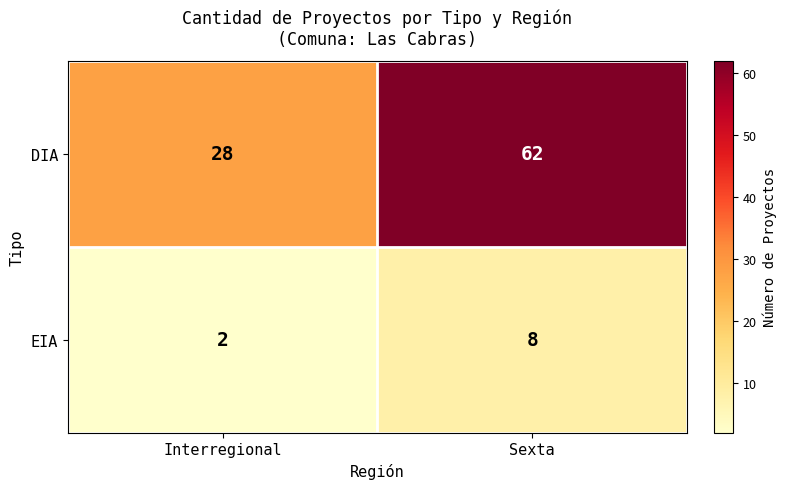

Rank the series at Sexta from highest to lowest value.

DIA, EIA